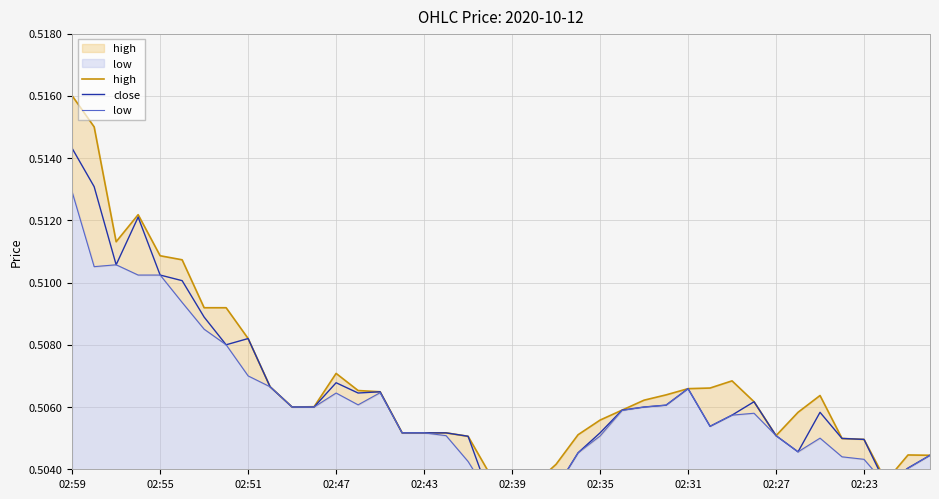

The value of high at 22 is 0.1. True or false?

False